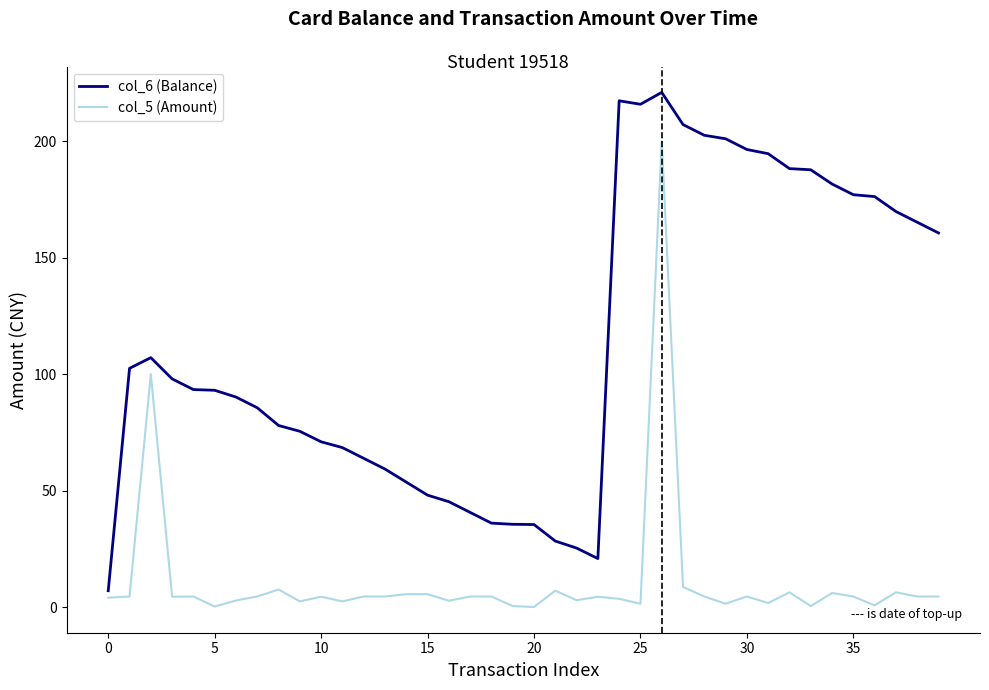

What is the minimum value for col_6 (Balance)?

7.1